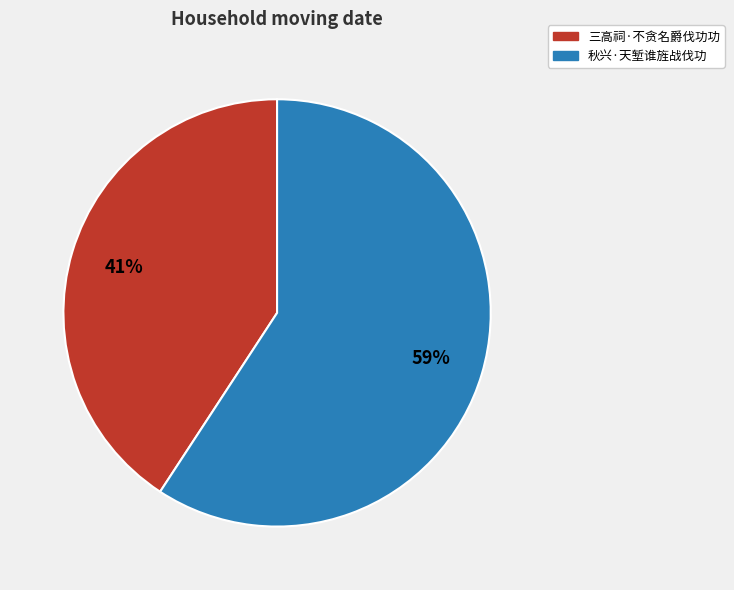

Is it true that 三高祠·不贪名爵伐功功 is 54% of the pie?

False